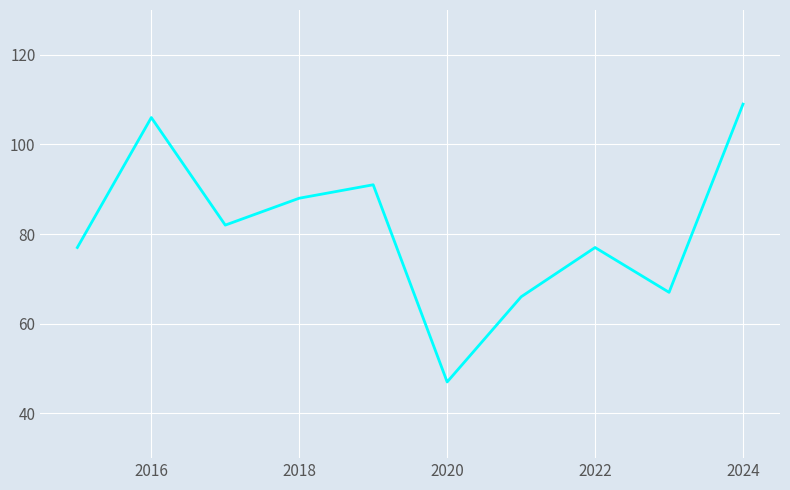

What is the smallest value displayed?

47